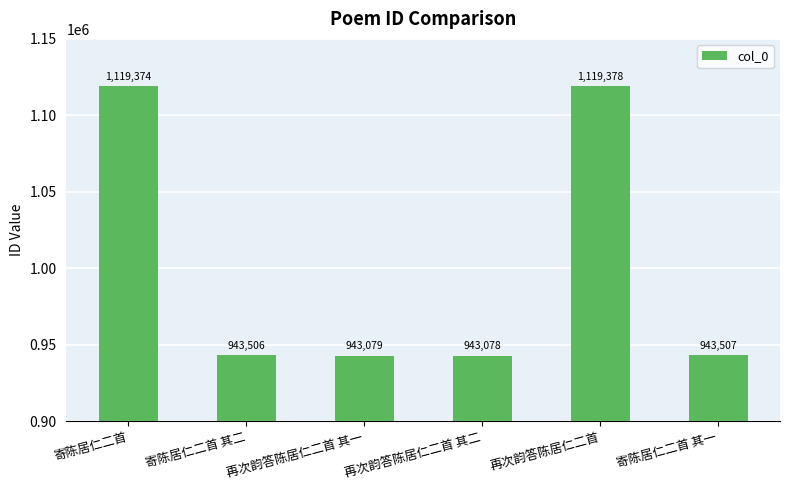

Which category has the highest value across all series?

再次韵答陈居仁二首